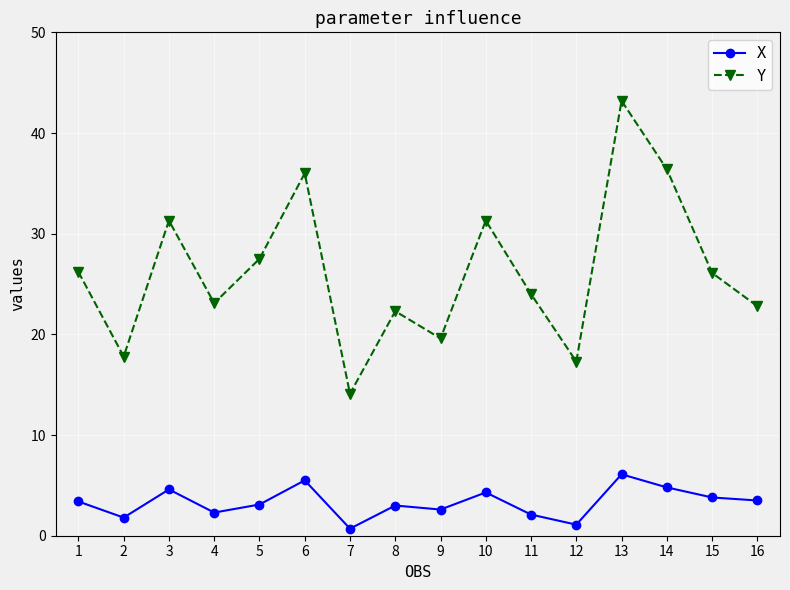

How many interior local valleys does the Y series have?

5